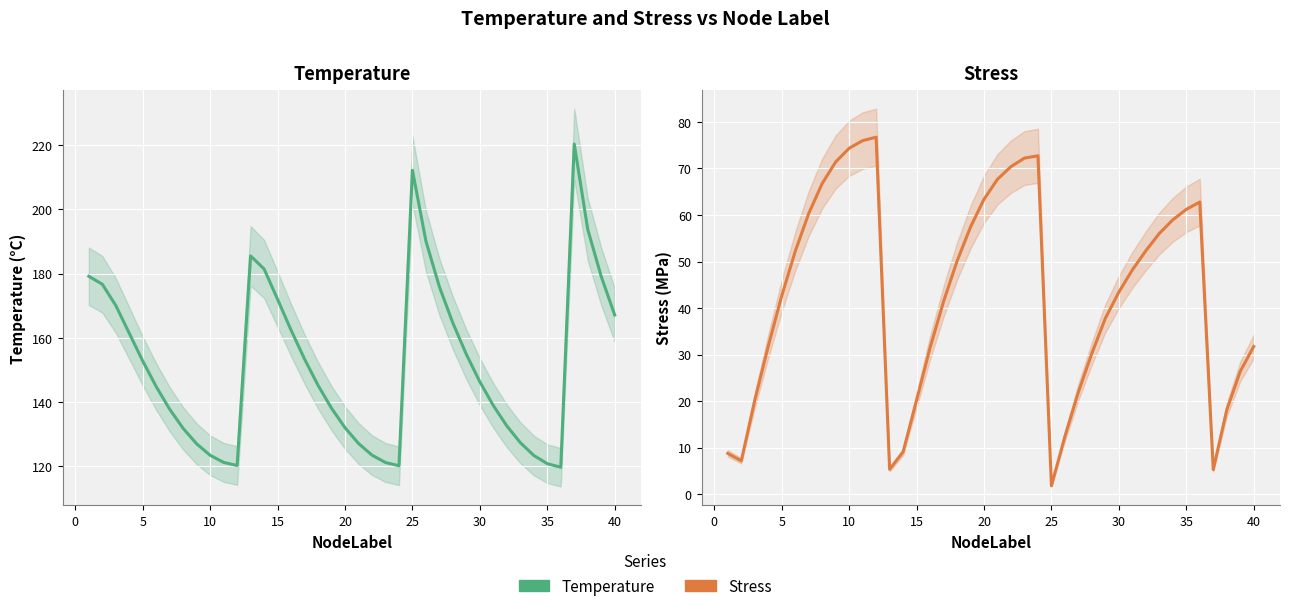

What is the difference between the maximum and second lowest values in the Temperature (°C) series?

100.2